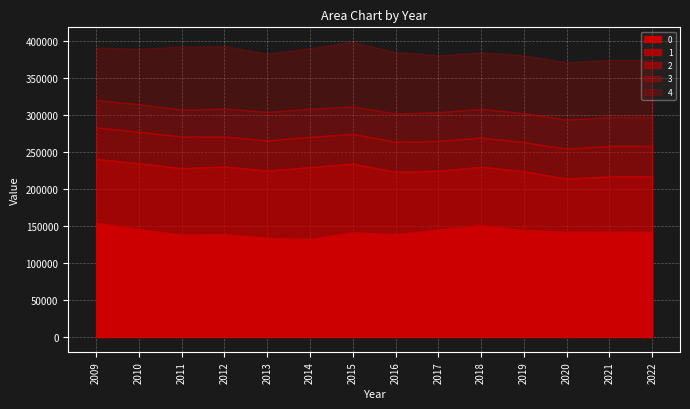

Between 2019 and 2018, which is larger?

2018